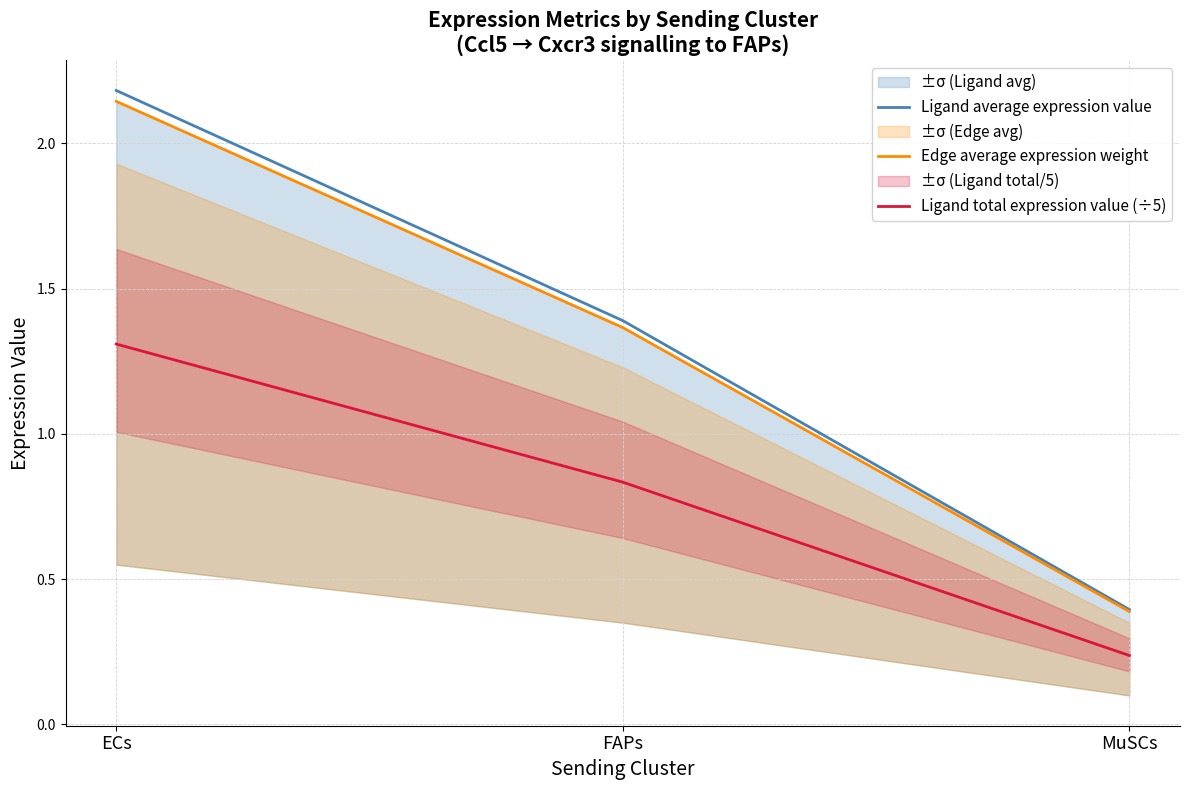

How many series are shown in this chart?

3